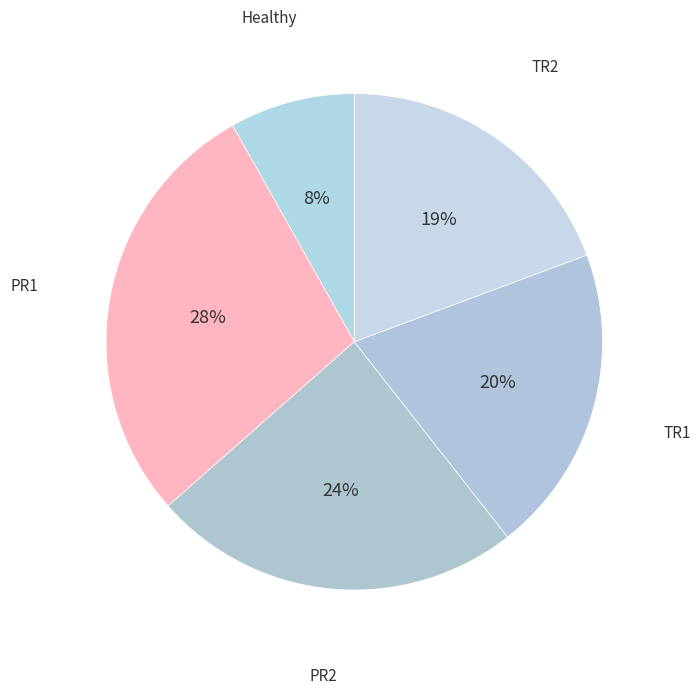

Which slice is the smallest?

Healthy